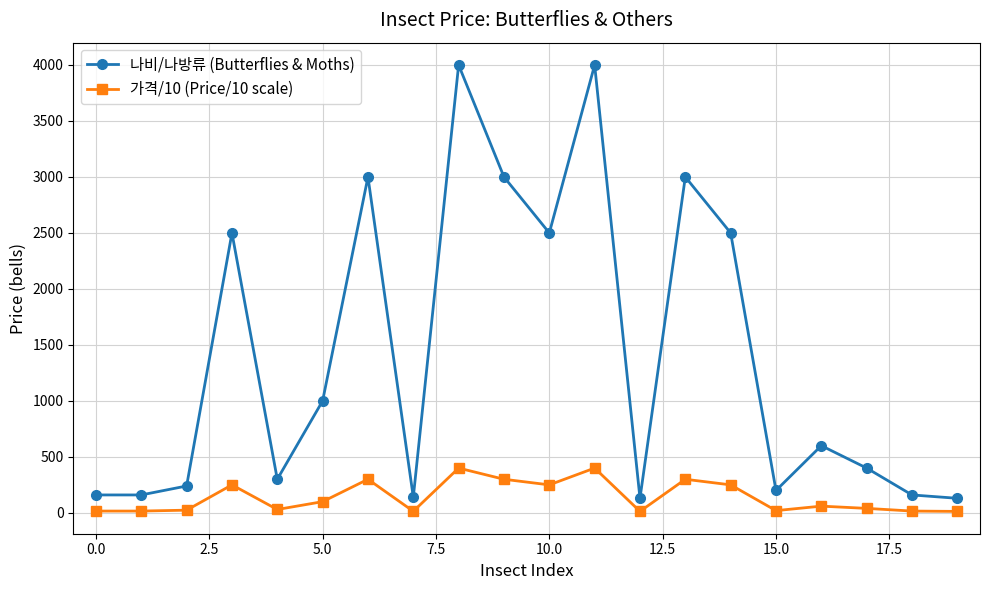

List the series in order of their overall mean, lowest first.

가격/10 (Price/10 scale), 나비/나방류 (Butterflies & Moths)